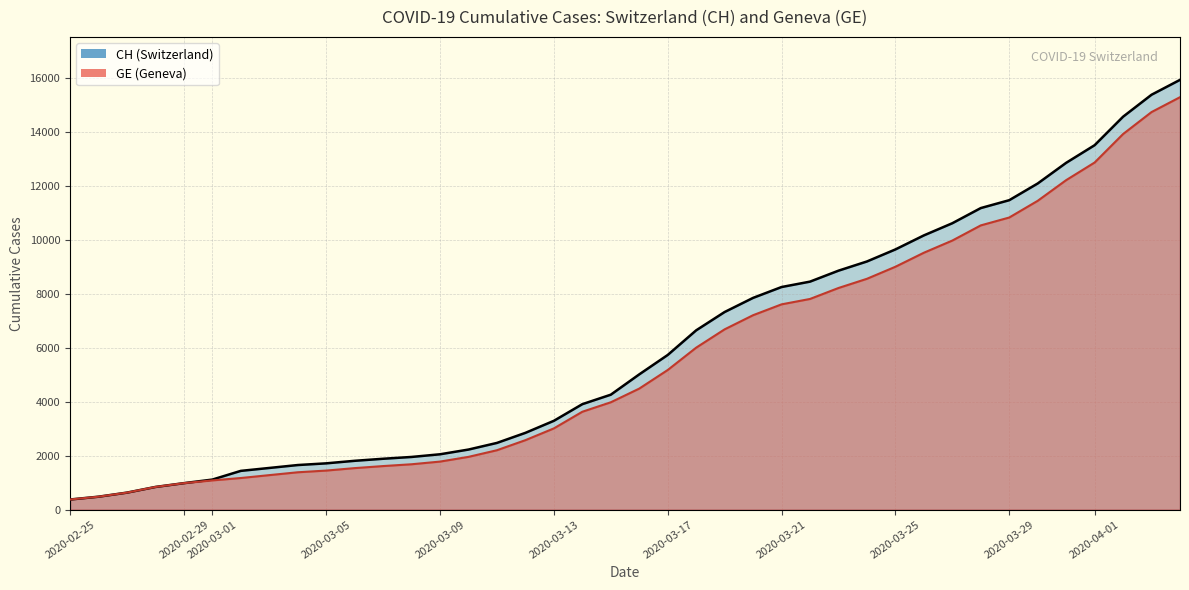

True or false: GE has more than 0 points higher than both neighbors.

False